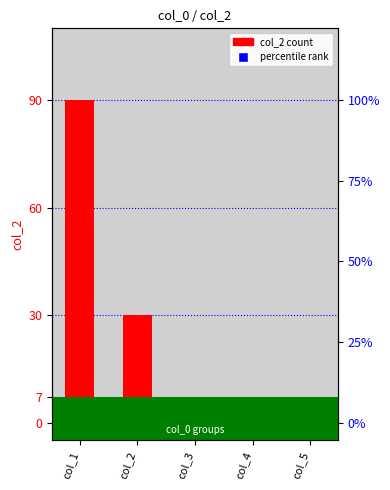

List the labels in order of value, smallest first.

col_5, col_4, col_3, col_2, col_1